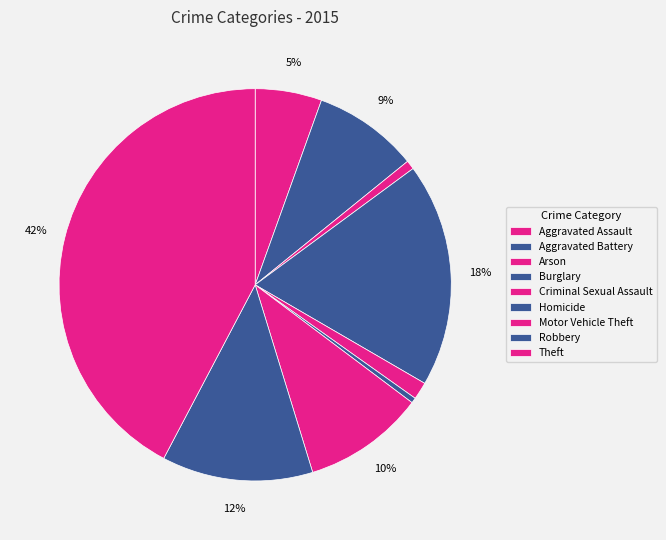

Does Theft account for over 50% of the chart?

No